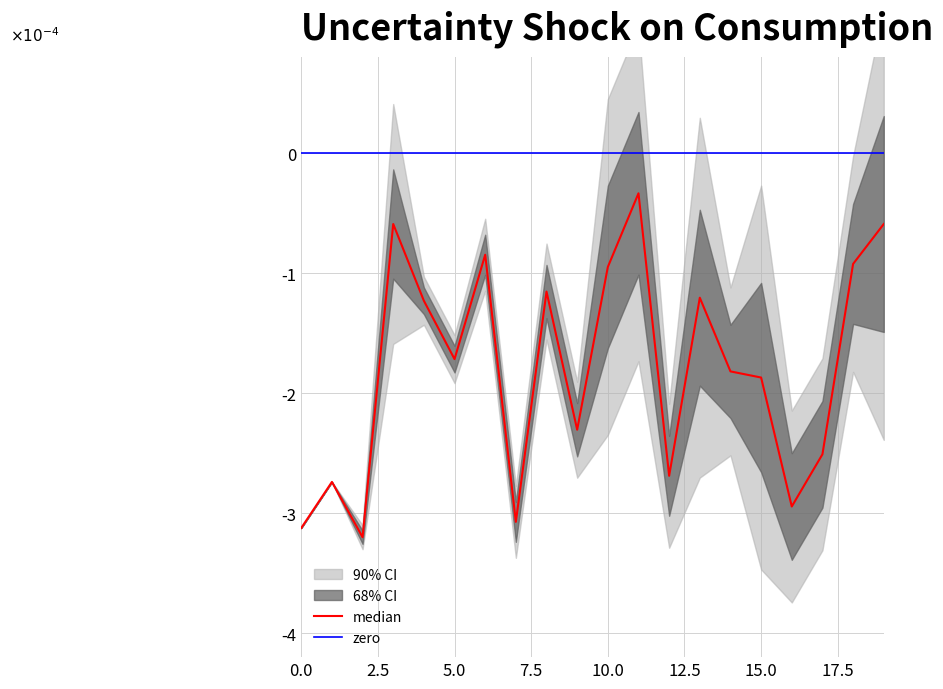

What is the label of the 14th point from the left?

13